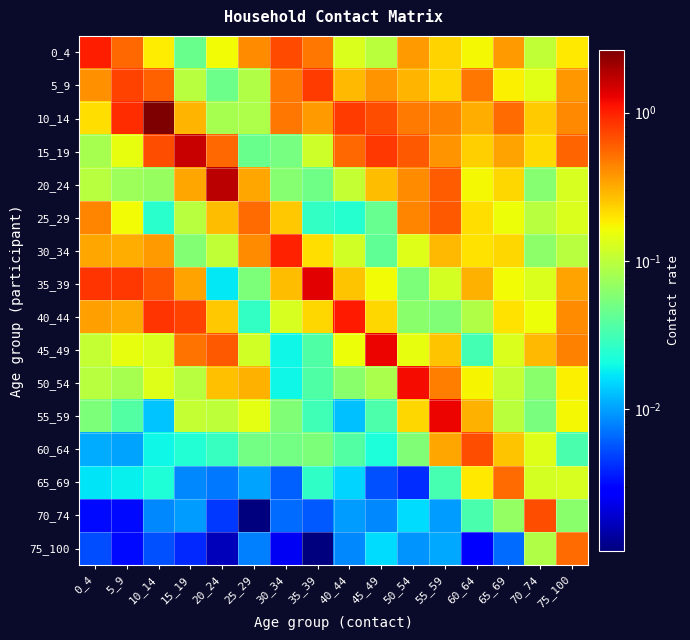

How many categories are shown in the chart?

16